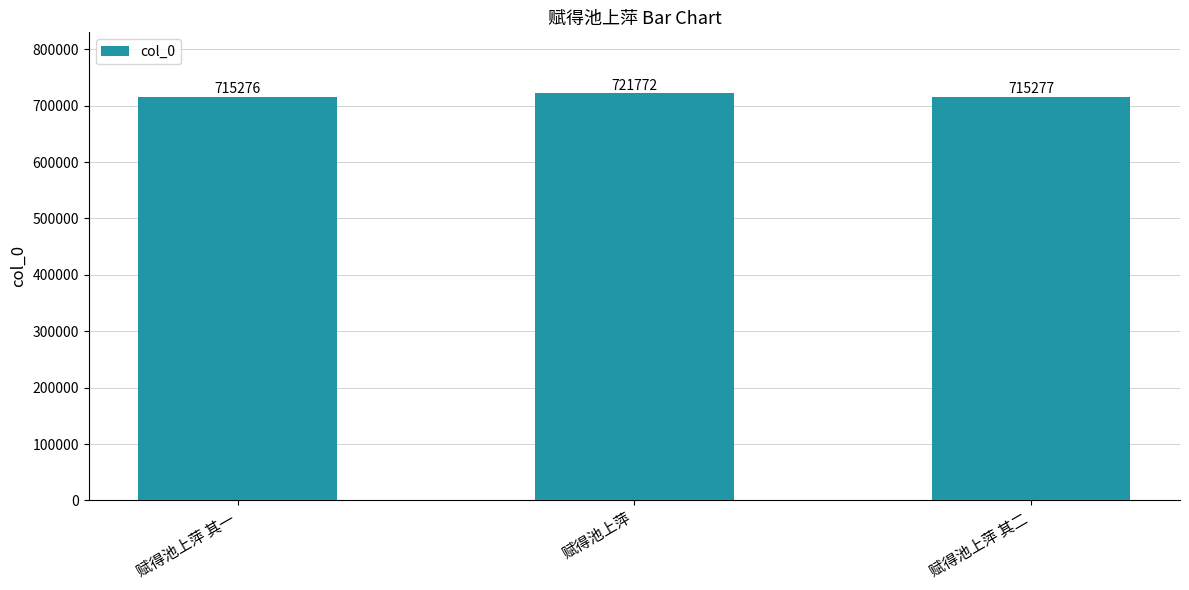

What is the ratio of the value at 赋得池上萍 其一 to the value at 赋得池上萍?

1.0